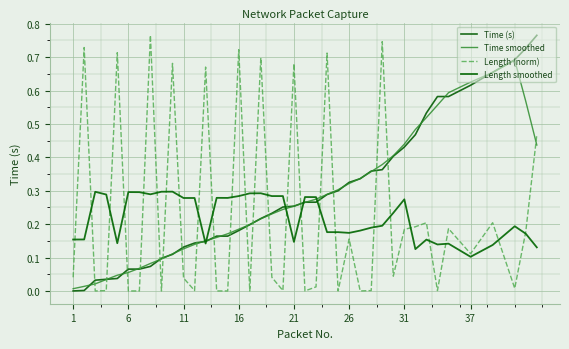

True or false: Length (norm) has more than 0 interior local peaks.

True